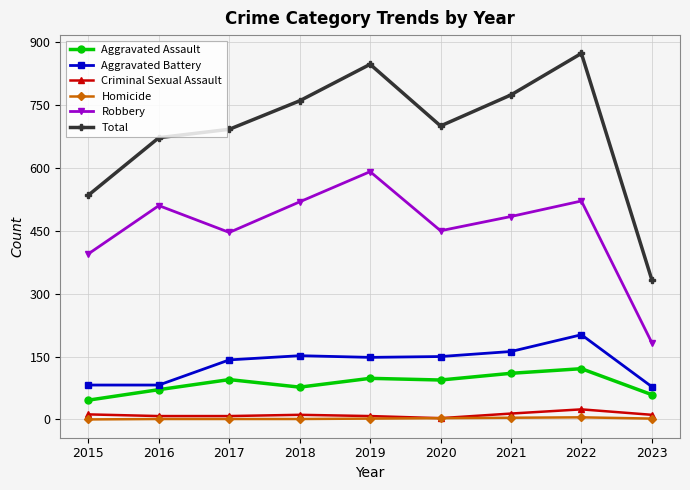

The value of Homicide at 2018 is 1. True or false?

True